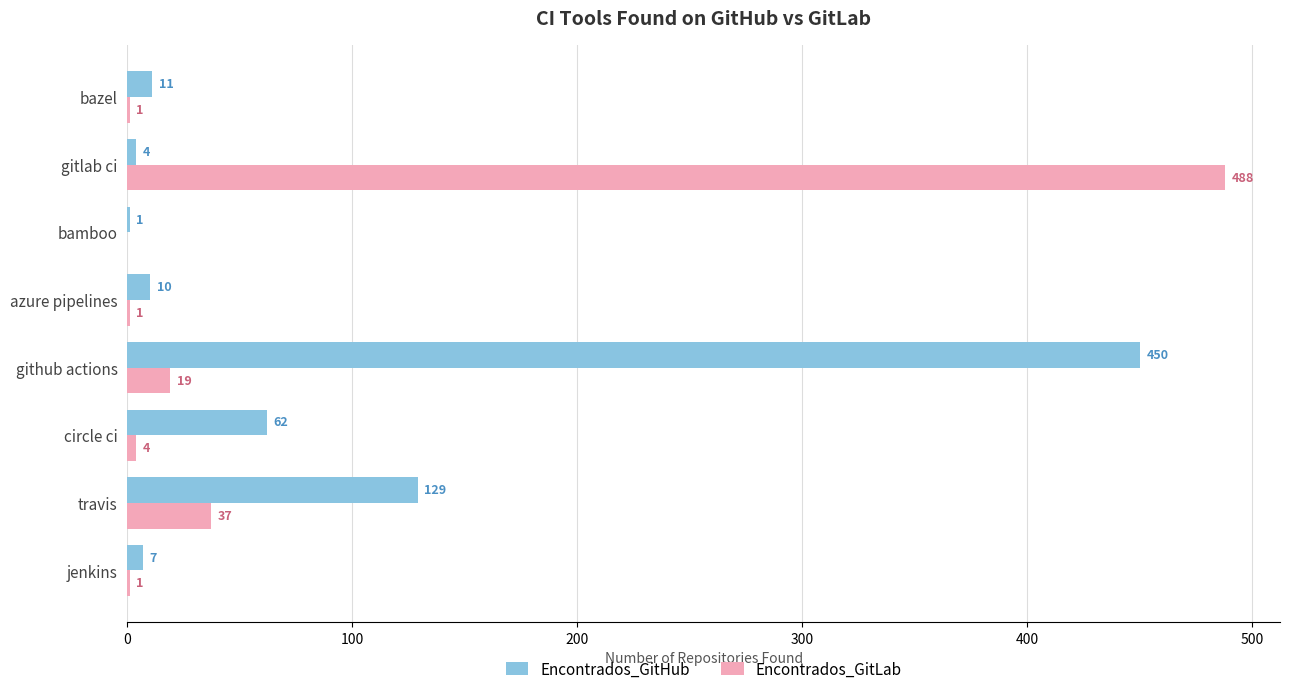

Which series changed the most between azure pipelines and bazel?

Encontrados_GitHub